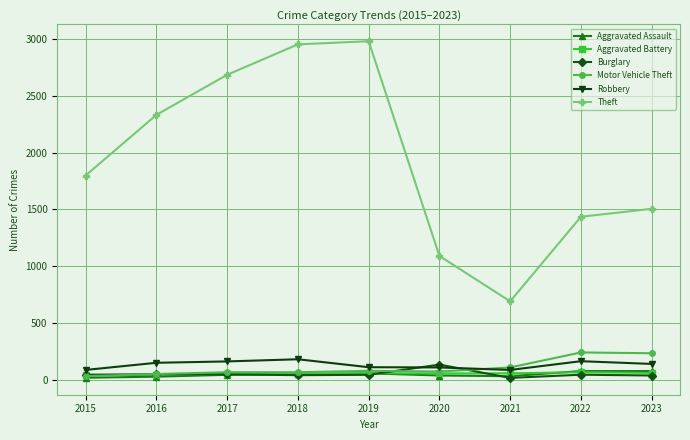

How many lines are shown in the chart?

6